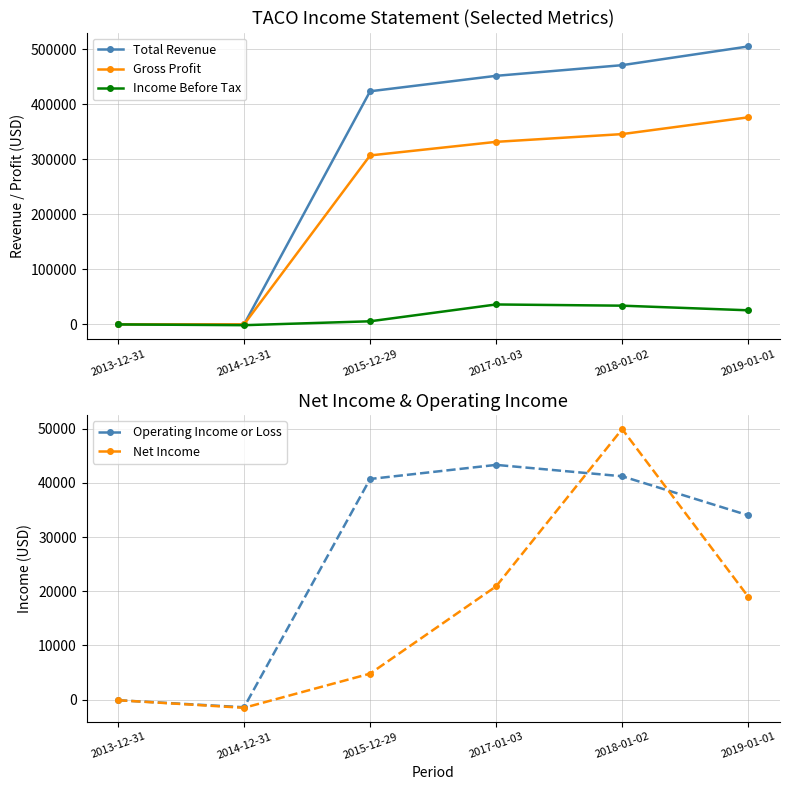

Where is Net Income nearest to the value 24200?

2017-01-03